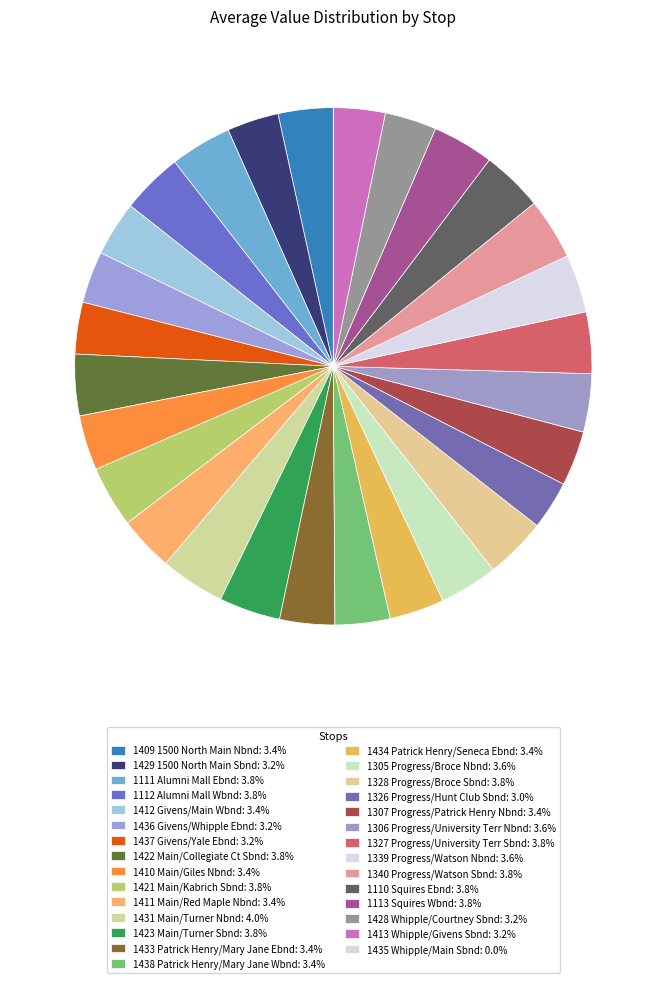

Does 1110 Squires Ebnd account for over 50% of the chart?

No